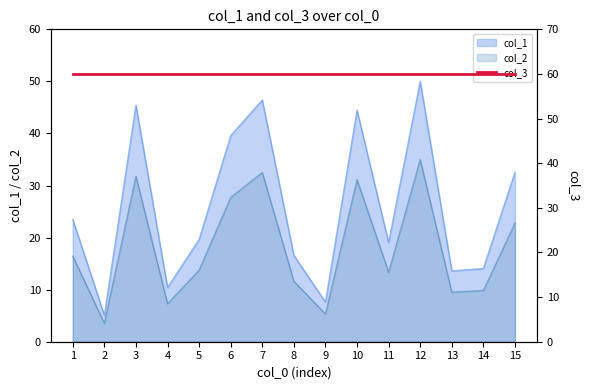

What is the minimum value for col_2?

3.5